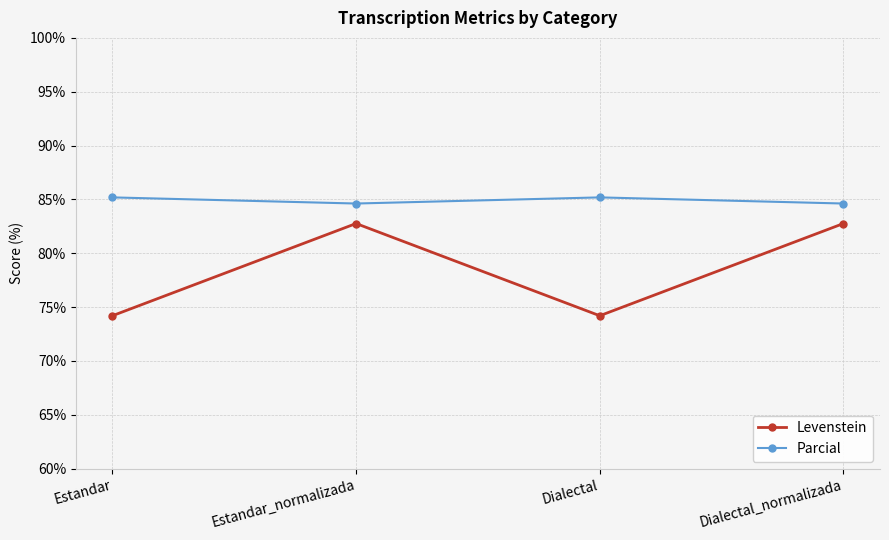

How many values in the Levenstein series exceed 82?

2